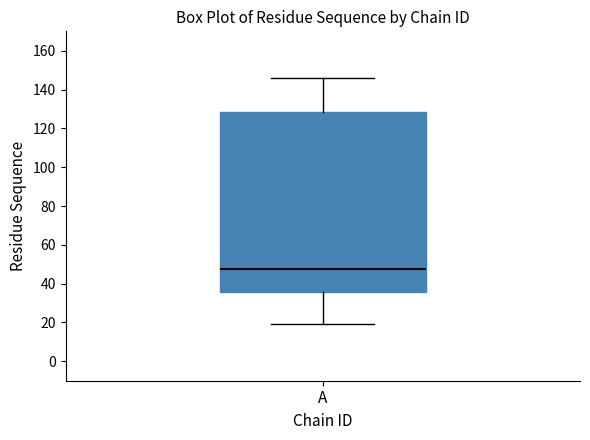

Read this box plot against the y-axis: the position of the median line, the range covered by the box, and the ends of both whiskers. The values are not printed on the chart, so give them approximately, as read against the axis.

median 48, box 36 to 128, whiskers 20 to 146